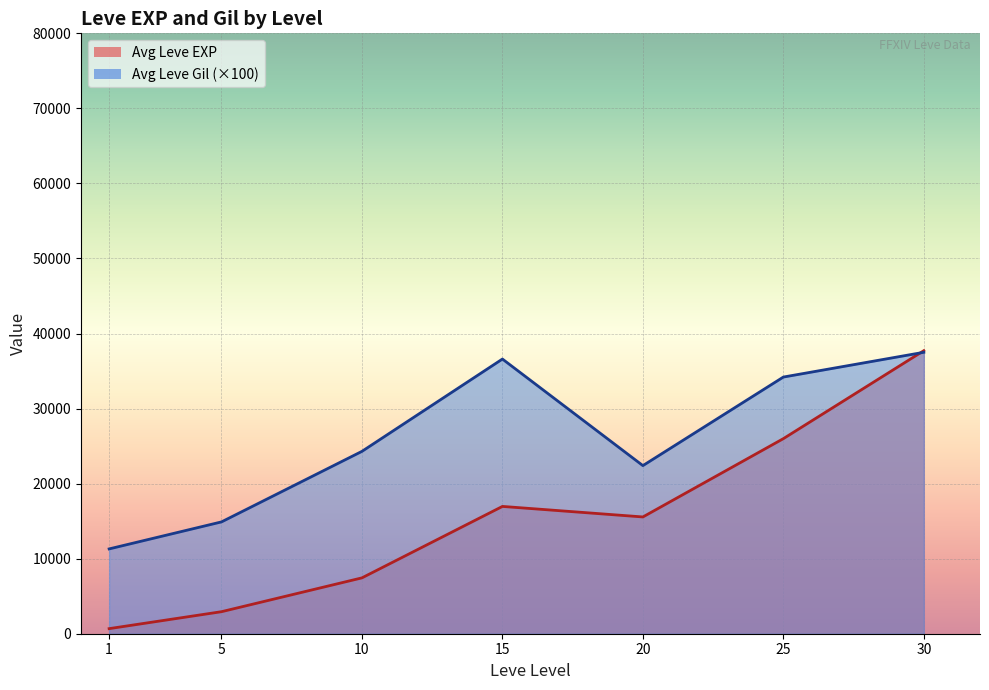

What is the sum of the Leve Level values at 20 and 20?

40